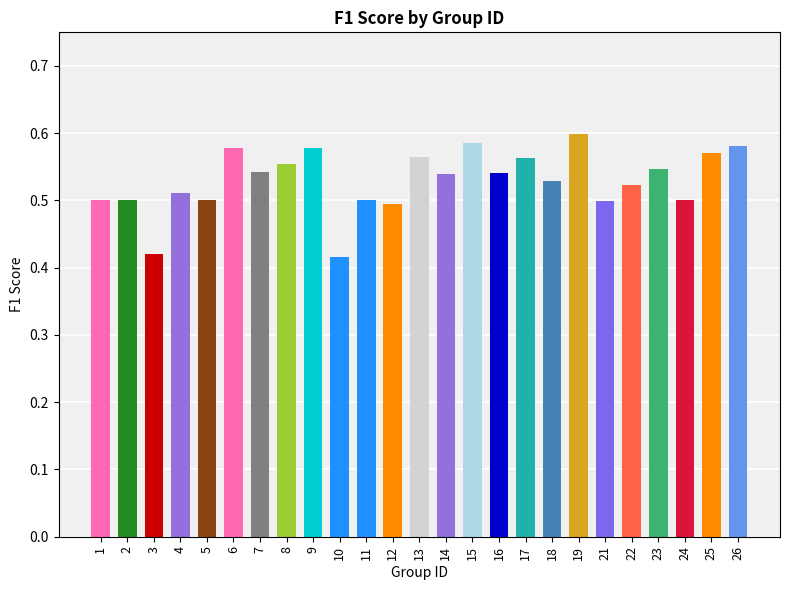

True or false: the data shows 0.6 at 25.

True